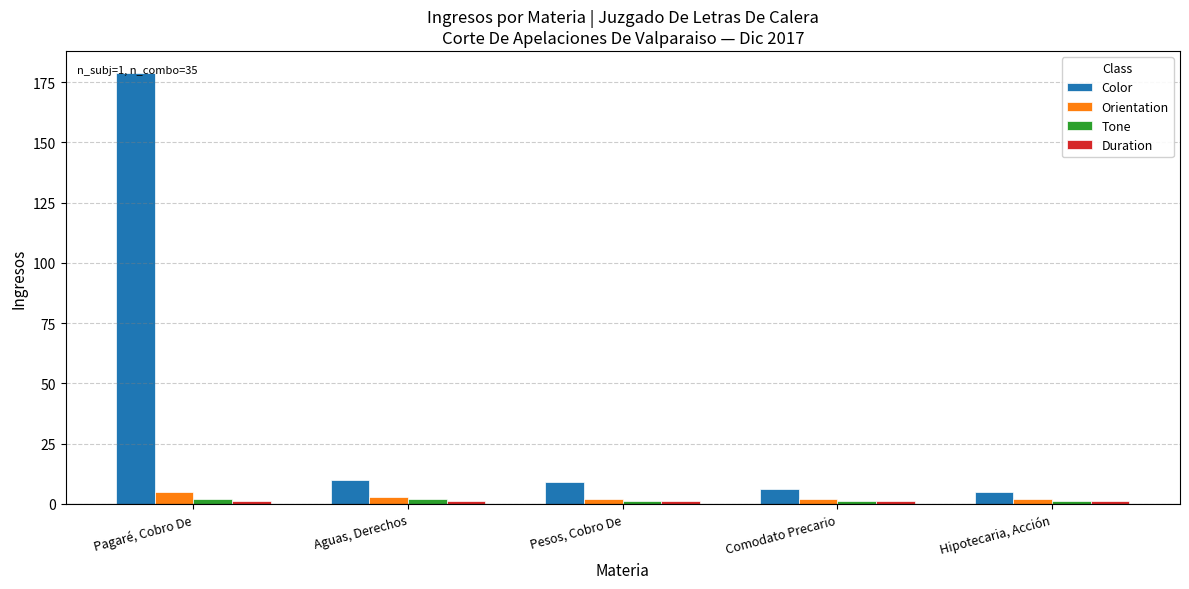

At which label does Color first exceed 9?

Pagaré, Cobro De